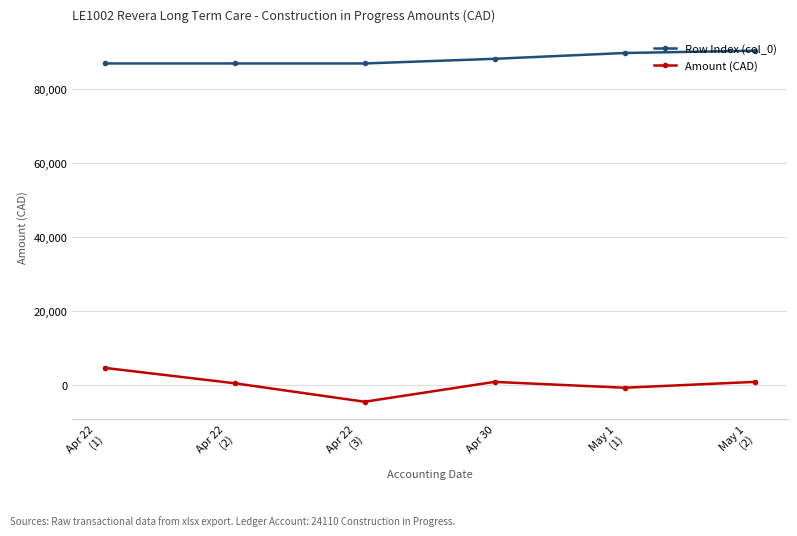

True or false: Amount (CAD) and Row Index (col_0) cross at least once.

False